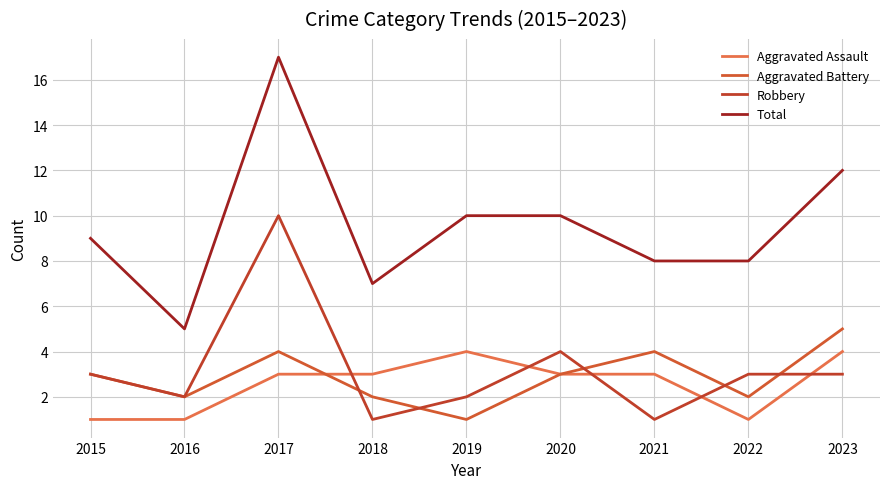

How many lines are shown in the chart?

4